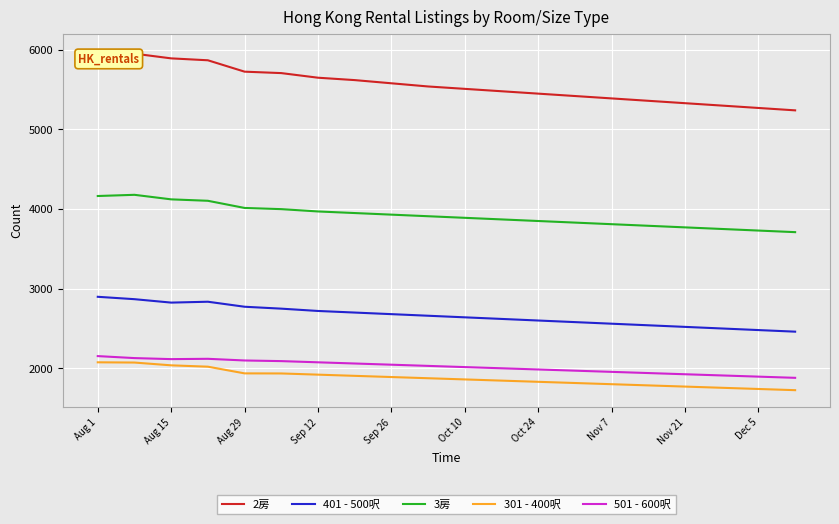

How many series are shown in this chart?

5